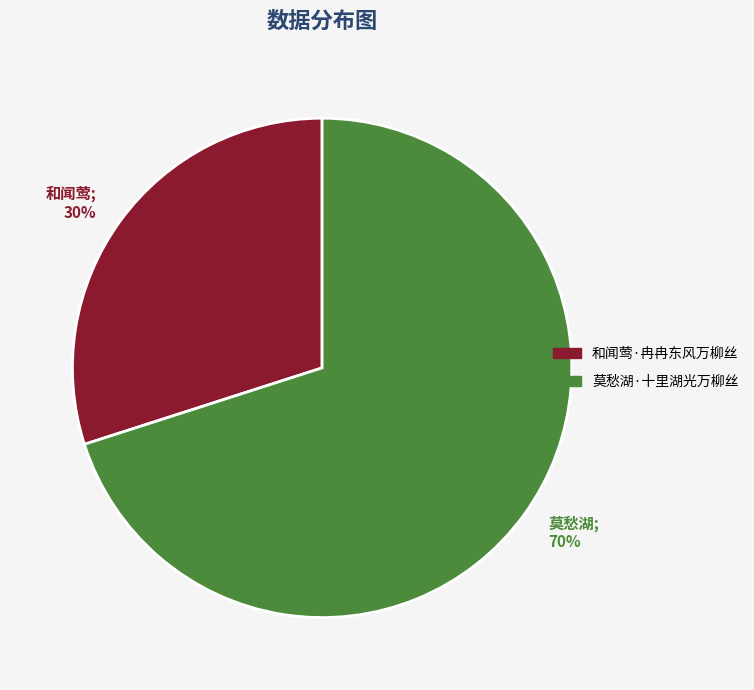

Does any single category account for the majority?

Yes